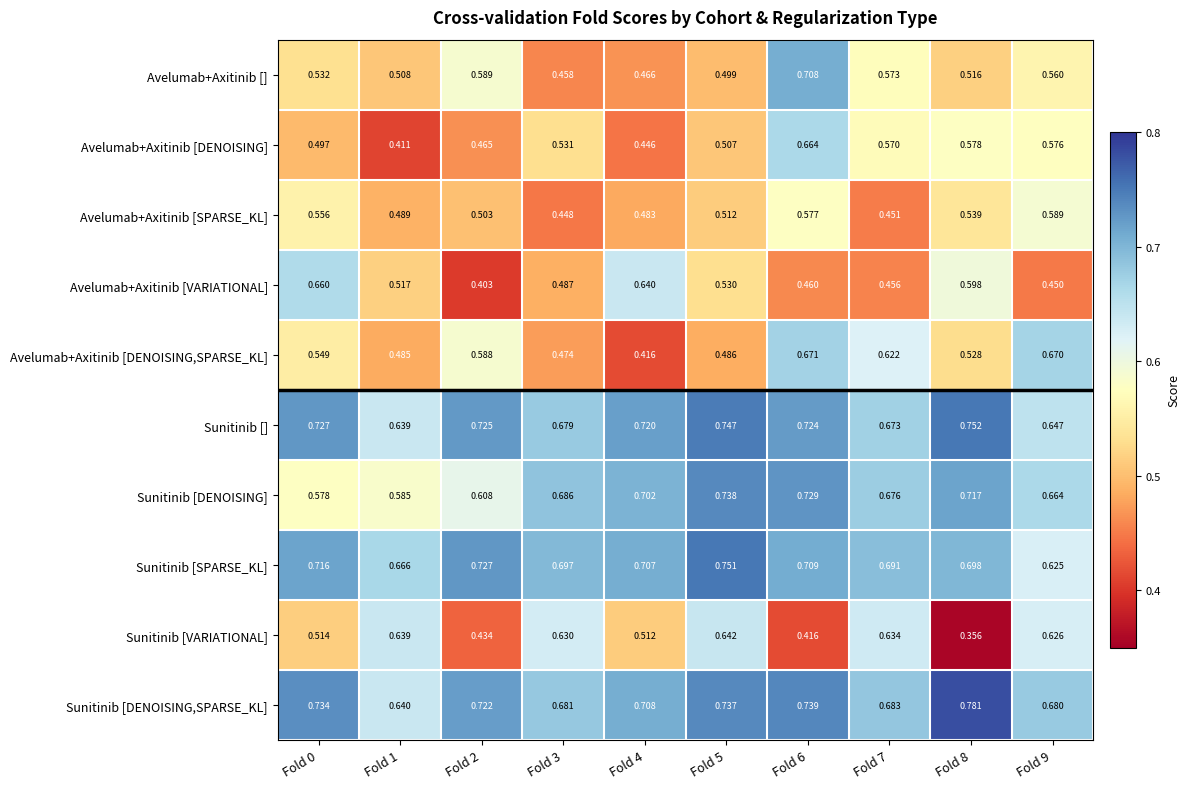

Which series has the largest total across all categories?

Sunitinib [DENOISING,SPARSE_KL]